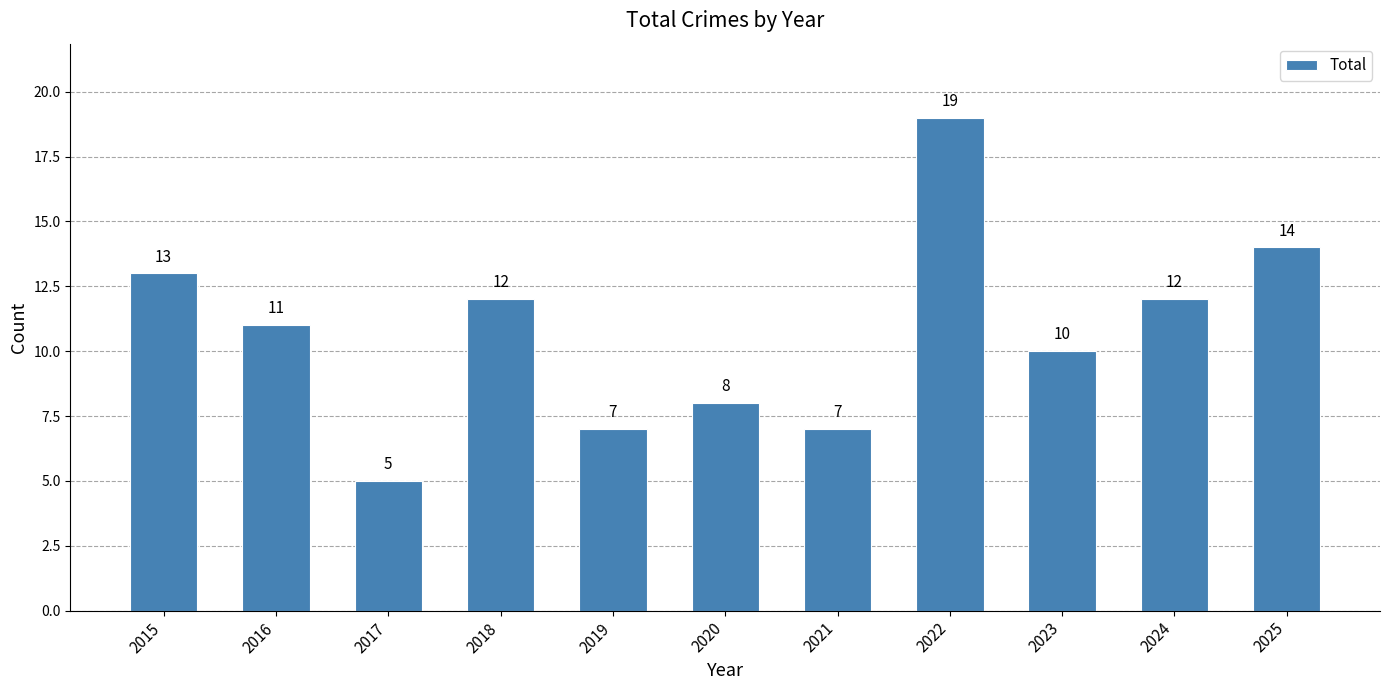

The value at 2021 is 11. True or false?

False